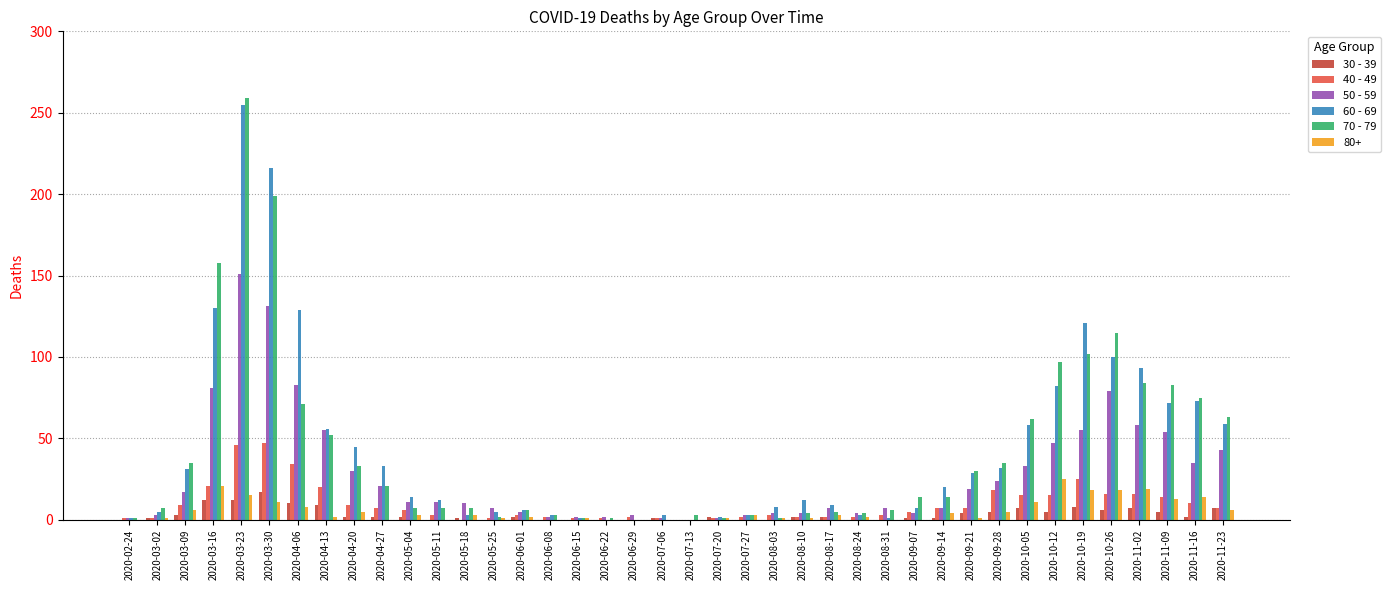

At which category is the sum across all series the highest?

2020-03-23